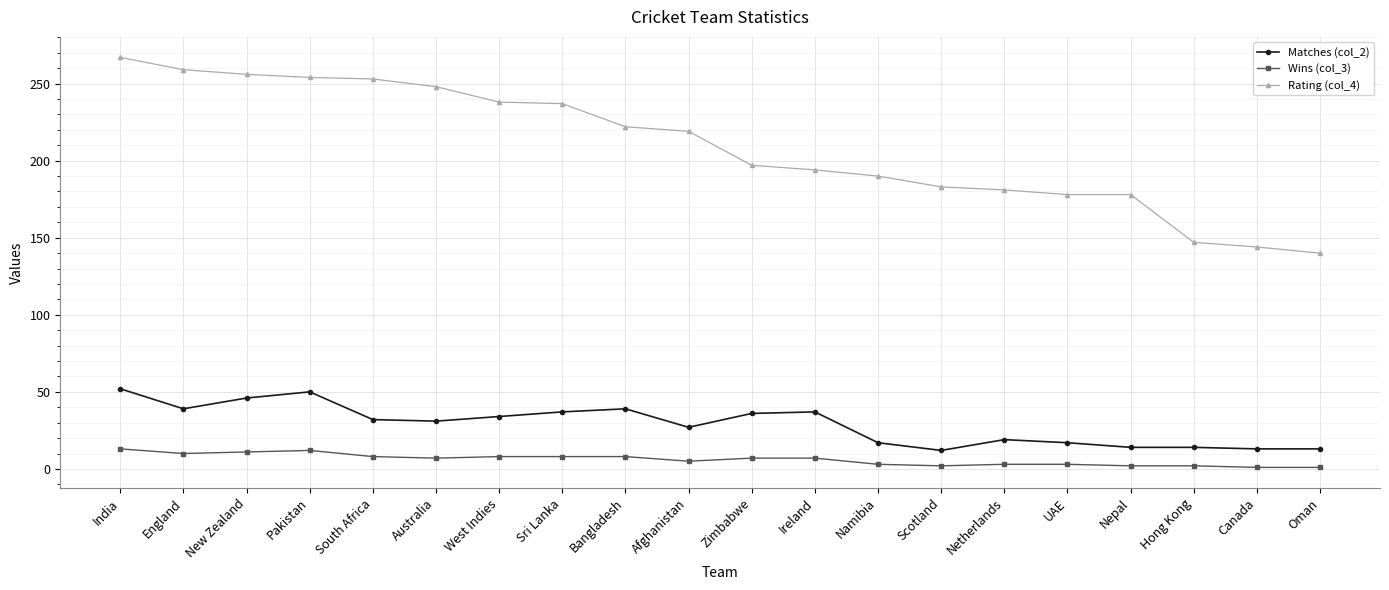

Rank the series by their maximum value, from lowest to highest.

Wins (col_3), Matches (col_2), Rating (col_4)